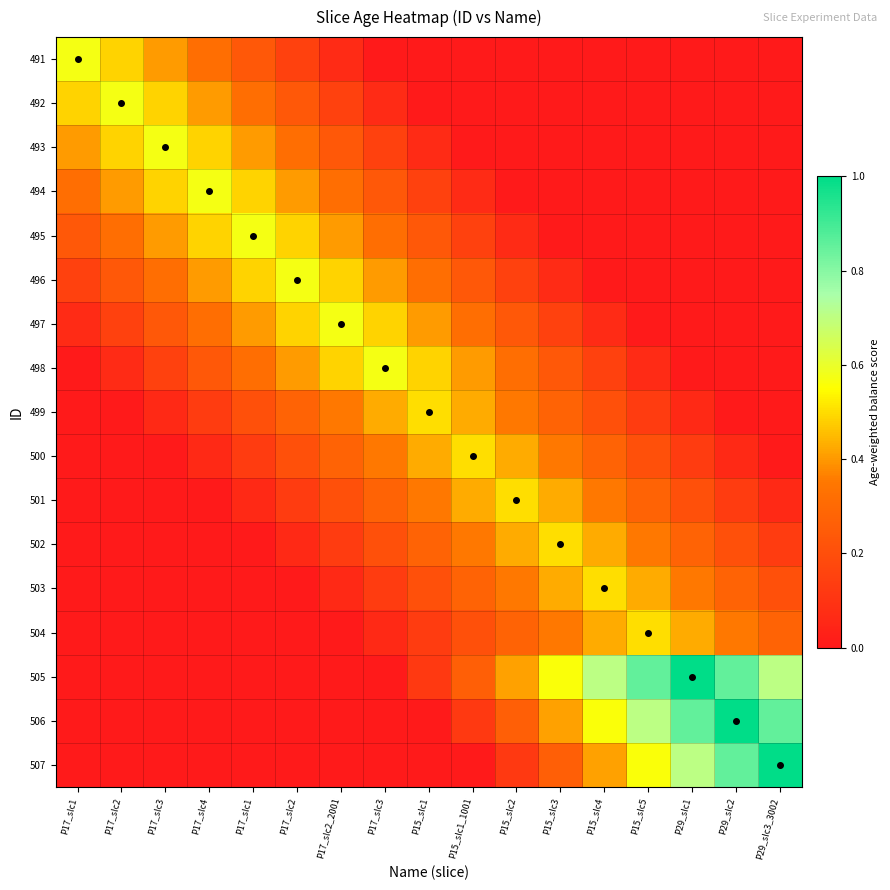

Reading left to right, what are all the values shown in this chart?

491: P17_slc1=0.6	P17_slc2=0.5	P17_slc3=0.4	P17_slc4=0.3	P17_slc1=0.2	P17_slc2=0.2	P17_slc2_2001=0.1	P17_slc3=0.0	P15_slc1=0.0	P15_slc1_1001=0.0	P15_slc2=0.0	P15_slc3=0.0	P15_slc4=0.0	P15_slc5=0.0	P29_slc1=0.0	P29_slc2=0.0	P29_slc3_3002=0.0
492: P17_slc1=0.5	P17_slc2=0.6	P17_slc3=0.5	P17_slc4=0.4	P17_slc1=0.3	P17_slc2=0.2	P17_slc2_2001=0.2	P17_slc3=0.1	P15_slc1=0.0	P15_slc1_1001=0.0	P15_slc2=0.0	P15_slc3=0.0	P15_slc4=0.0	P15_slc5=0.0	P29_slc1=0.0	P29_slc2=0.0	P29_slc3_3002=0.0
493: P17_slc1=0.4	P17_slc2=0.5	P17_slc3=0.6	P17_slc4=0.5	P17_slc1=0.4	P17_slc2=0.3	P17_slc2_2001=0.2	P17_slc3=0.2	P15_slc1=0.1	P15_slc1_1001=0.0	P15_slc2=0.0	P15_slc3=0.0	P15_slc4=0.0	P15_slc5=0.0	P29_slc1=0.0	P29_slc2=0.0	P29_slc3_3002=0.0
494: P17_slc1=0.3	P17_slc2=0.4	P17_slc3=0.5	P17_slc4=0.6	P17_slc1=0.5	P17_slc2=0.4	P17_slc2_2001=0.3	P17_slc3=0.2	P15_slc1=0.2	P15_slc1_1001=0.1	P15_slc2=0.0	P15_slc3=0.0	P15_slc4=0.0	P15_slc5=0.0	P29_slc1=0.0	P29_slc2=0.0	P29_slc3_3002=0.0
495: P17_slc1=0.2	P17_slc2=0.3	P17_slc3=0.4	P17_slc4=0.5	P17_slc1=0.6	P17_slc2=0.5	P17_slc2_2001=0.4	P17_slc3=0.3	P15_slc1=0.2	P15_slc1_1001=0.2	P15_slc2=0.1	P15_slc3=0.0	P15_slc4=0.0	P15_slc5=0.0	P29_slc1=0.0	P29_slc2=0.0	P29_slc3_3002=0.0
496: P17_slc1=0.2	P17_slc2=0.2	P17_slc3=0.3	P17_slc4=0.4	P17_slc1=0.5	P17_slc2=0.6	P17_slc2_2001=0.5	P17_slc3=0.4	P15_slc1=0.3	P15_slc1_1001=0.2	P15_slc2=0.2	P15_slc3=0.1	P15_slc4=0.0	P15_slc5=0.0	P29_slc1=0.0	P29_slc2=0.0	P29_slc3_3002=0.0
497: P17_slc1=0.1	P17_slc2=0.2	P17_slc3=0.2	P17_slc4=0.3	P17_slc1=0.4	P17_slc2=0.5	P17_slc2_2001=0.6	P17_slc3=0.5	P15_slc1=0.4	P15_slc1_1001=0.3	P15_slc2=0.2	P15_slc3=0.2	P15_slc4=0.1	P15_slc5=0.0	P29_slc1=0.0	P29_slc2=0.0	P29_slc3_3002=0.0
498: P17_slc1=0.0	P17_slc2=0.1	P17_slc3=0.2	P17_slc4=0.2	P17_slc1=0.3	P17_slc2=0.4	P17_slc2_2001=0.5	P17_slc3=0.6	P15_slc1=0.5	P15_slc1_1001=0.4	P15_slc2=0.3	P15_slc3=0.2	P15_slc4=0.2	P15_slc5=0.1	P29_slc1=0.0	P29_slc2=0.0	P29_slc3_3002=0.0
499: P17_slc1=0.0	P17_slc2=0.0	P17_slc3=0.1	P17_slc4=0.1	P17_slc1=0.2	P17_slc2=0.3	P17_slc2_2001=0.4	P17_slc3=0.4	P15_slc1=0.5	P15_slc1_1001=0.4	P15_slc2=0.4	P15_slc3=0.3	P15_slc4=0.2	P15_slc5=0.1	P29_slc1=0.1	P29_slc2=0.0	P29_slc3_3002=0.0
500: P17_slc1=0.0	P17_slc2=0.0	P17_slc3=0.0	P17_slc4=0.1	P17_slc1=0.1	P17_slc2=0.2	P17_slc2_2001=0.3	P17_slc3=0.4	P15_slc1=0.4	P15_slc1_1001=0.5	P15_slc2=0.4	P15_slc3=0.4	P15_slc4=0.3	P15_slc5=0.2	P29_slc1=0.1	P29_slc2=0.1	P29_slc3_3002=0.0
501: P17_slc1=0.0	P17_slc2=0.0	P17_slc3=0.0	P17_slc4=0.0	P17_slc1=0.1	P17_slc2=0.1	P17_slc2_2001=0.2	P17_slc3=0.3	P15_slc1=0.4	P15_slc1_1001=0.4	P15_slc2=0.5	P15_slc3=0.4	P15_slc4=0.4	P15_slc5=0.3	P29_slc1=0.2	P29_slc2=0.1	P29_slc3_3002=0.1
502: P17_slc1=0.0	P17_slc2=0.0	P17_slc3=0.0	P17_slc4=0.0	P17_slc1=0.0	P17_slc2=0.1	P17_slc2_2001=0.1	P17_slc3=0.2	P15_slc1=0.3	P15_slc1_1001=0.4	P15_slc2=0.4	P15_slc3=0.5	P15_slc4=0.4	P15_slc5=0.4	P29_slc1=0.3	P29_slc2=0.2	P29_slc3_3002=0.1
503: P17_slc1=0.0	P17_slc2=0.0	P17_slc3=0.0	P17_slc4=0.0	P17_slc1=0.0	P17_slc2=0.0	P17_slc2_2001=0.1	P17_slc3=0.1	P15_slc1=0.2	P15_slc1_1001=0.3	P15_slc2=0.4	P15_slc3=0.4	P15_slc4=0.5	P15_slc5=0.4	P29_slc1=0.4	P29_slc2=0.3	P29_slc3_3002=0.2
504: P17_slc1=0.0	P17_slc2=0.0	P17_slc3=0.0	P17_slc4=0.0	P17_slc1=0.0	P17_slc2=0.0	P17_slc2_2001=0.0	P17_slc3=0.1	P15_slc1=0.1	P15_slc1_1001=0.2	P15_slc2=0.3	P15_slc3=0.4	P15_slc4=0.4	P15_slc5=0.5	P29_slc1=0.4	P29_slc2=0.4	P29_slc3_3002=0.3
505: P17_slc1=0.0	P17_slc2=0.0	P17_slc3=0.0	P17_slc4=0.0	P17_slc1=0.0	P17_slc2=0.0	P17_slc2_2001=0.0	P17_slc3=0.0	P15_slc1=0.1	P15_slc1_1001=0.3	P15_slc2=0.4	P15_slc3=0.6	P15_slc4=0.7	P15_slc5=0.9	P29_slc1=1.0	P29_slc2=0.9	P29_slc3_3002=0.7
506: P17_slc1=0.0	P17_slc2=0.0	P17_slc3=0.0	P17_slc4=0.0	P17_slc1=0.0	P17_slc2=0.0	P17_slc2_2001=0.0	P17_slc3=0.0	P15_slc1=0.0	P15_slc1_1001=0.1	P15_slc2=0.3	P15_slc3=0.4	P15_slc4=0.6	P15_slc5=0.7	P29_slc1=0.9	P29_slc2=1.0	P29_slc3_3002=0.9
507: P17_slc1=0.0	P17_slc2=0.0	P17_slc3=0.0	P17_slc4=0.0	P17_slc1=0.0	P17_slc2=0.0	P17_slc2_2001=0.0	P17_slc3=0.0	P15_slc1=0.0	P15_slc1_1001=0.0	P15_slc2=0.1	P15_slc3=0.3	P15_slc4=0.4	P15_slc5=0.6	P29_slc1=0.7	P29_slc2=0.9	P29_slc3_3002=1.0